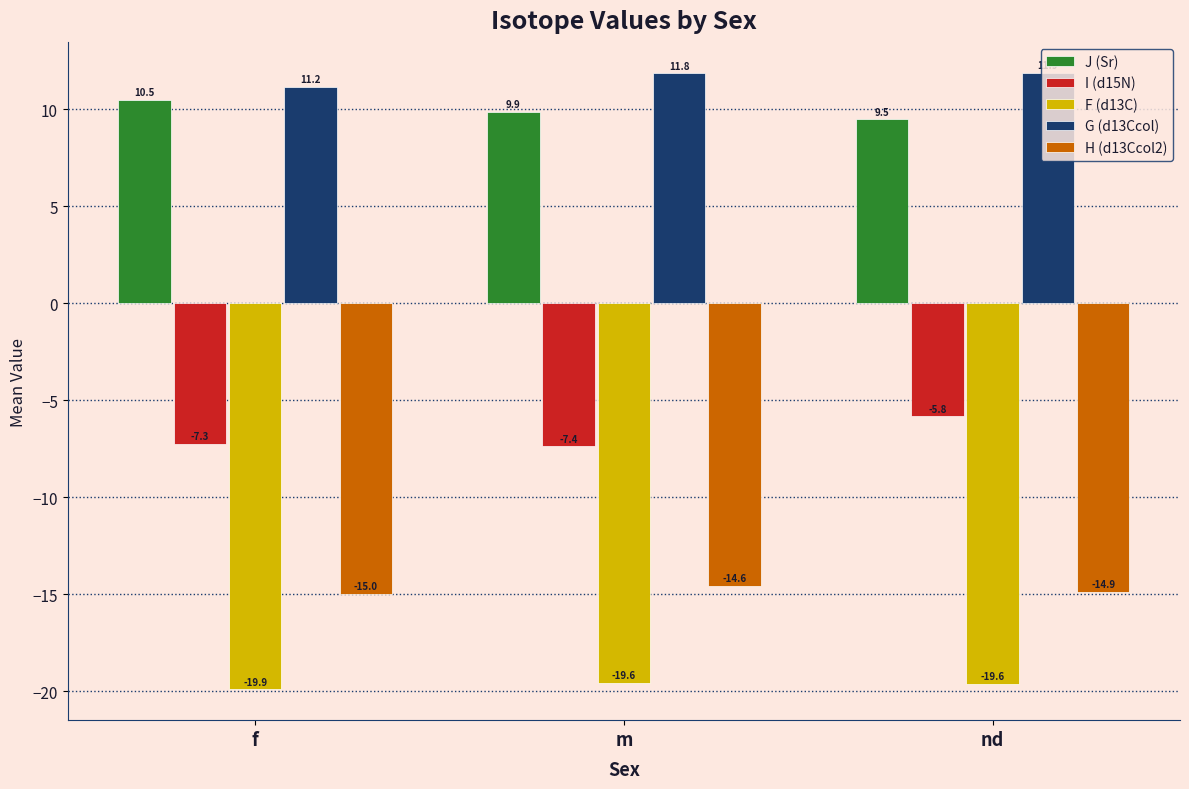

Which series has the largest range (max minus min)?

I (d15N)